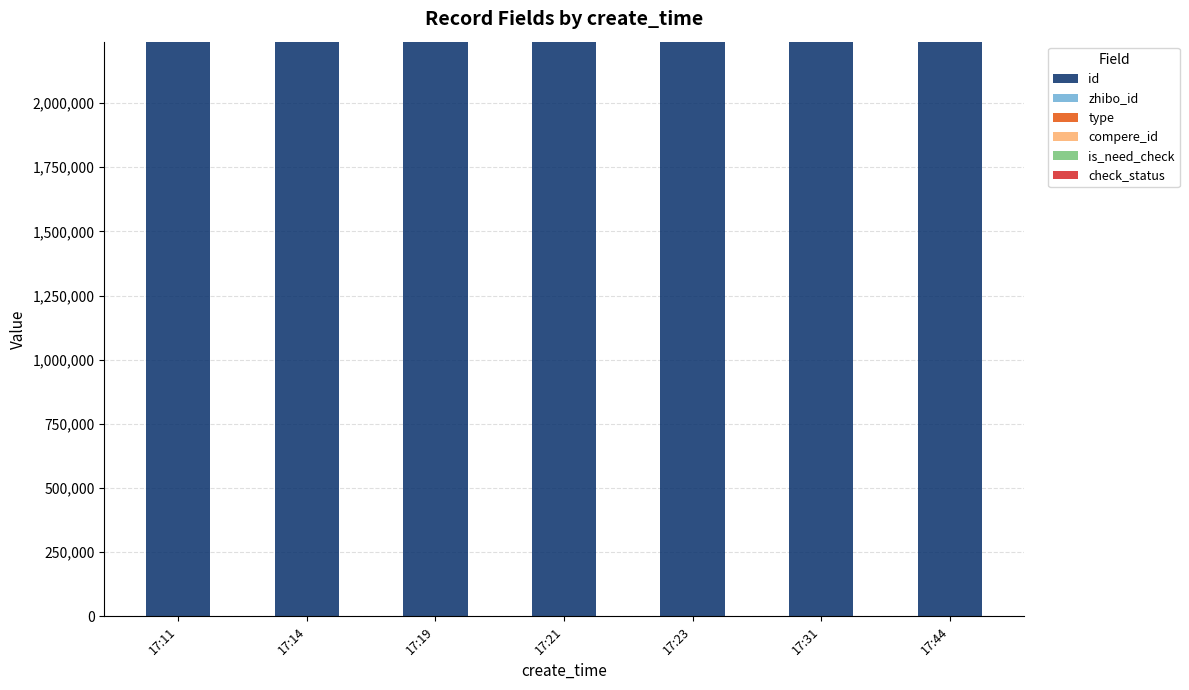

What is the sum of all id values?

15672558